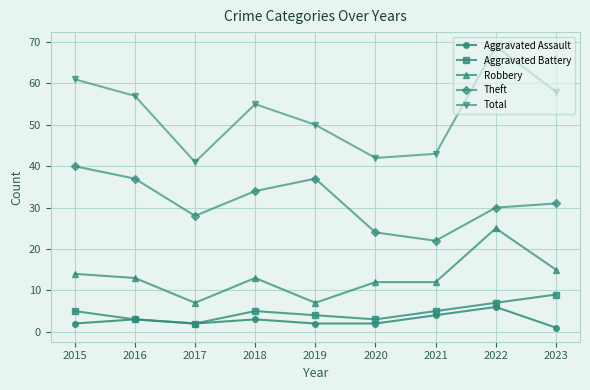

At how many categories does at least one series exceed 25?

9